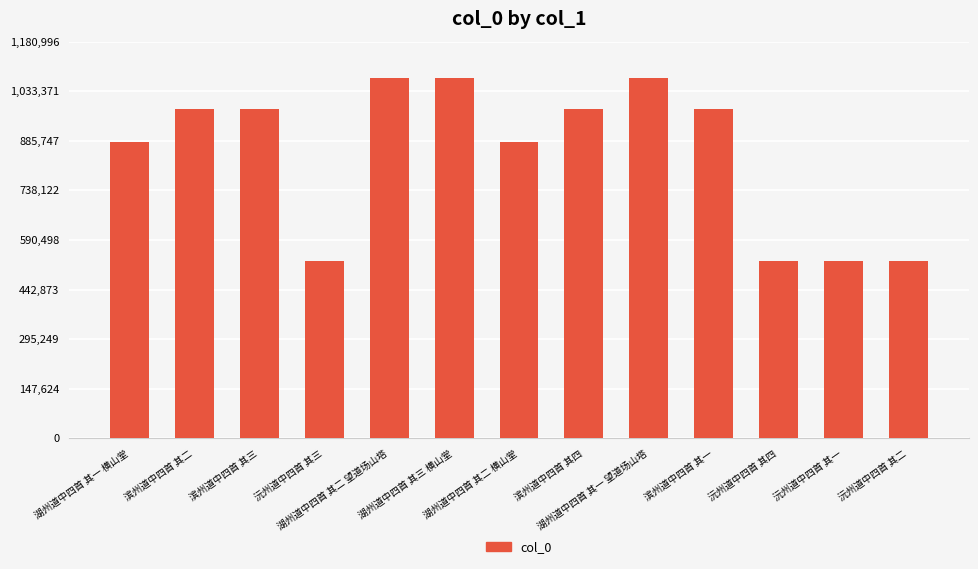

What is the minimum value shown in the chart?

527715